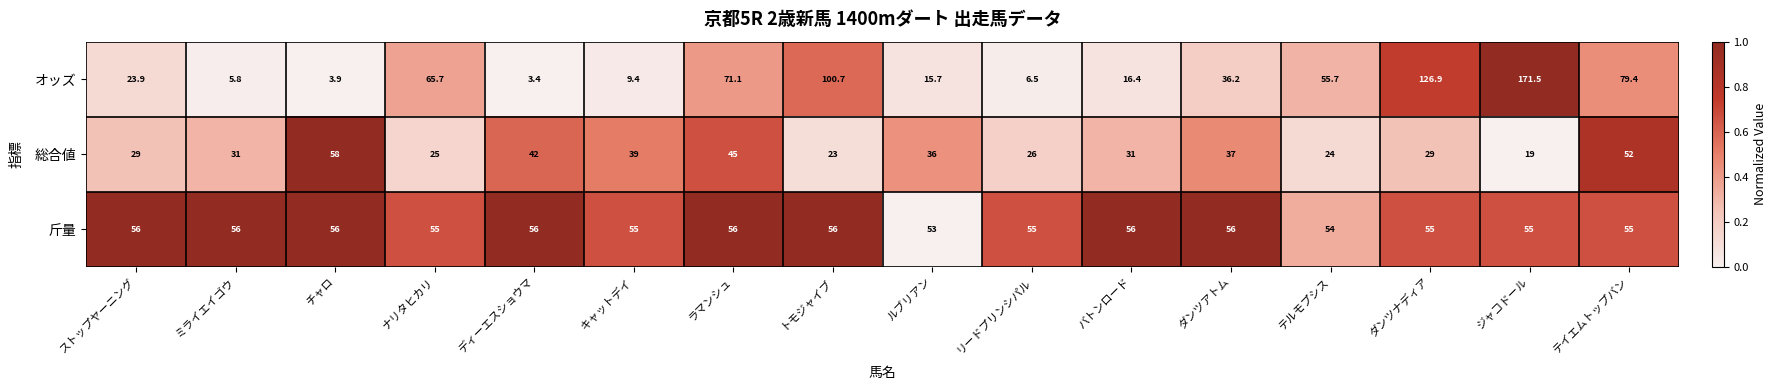

Rank the series by their maximum value, from highest to lowest.

オッズ, 総合値, 斤量